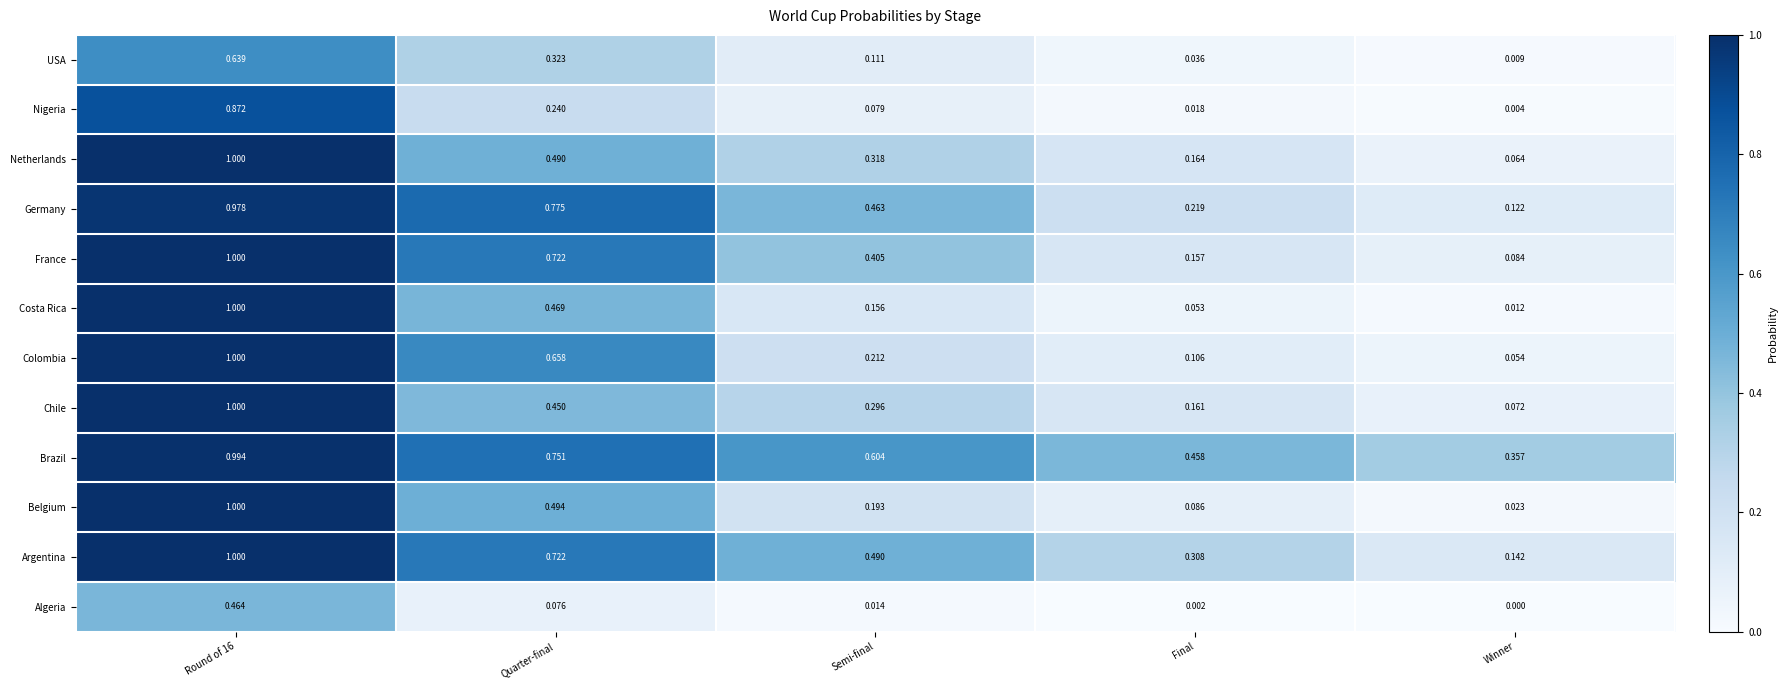

Rank the series at Winner from lowest to highest value.

Algeria, Nigeria, USA, Costa Rica, Belgium, Colombia, Netherlands, Chile, France, Germany, Argentina, Brazil